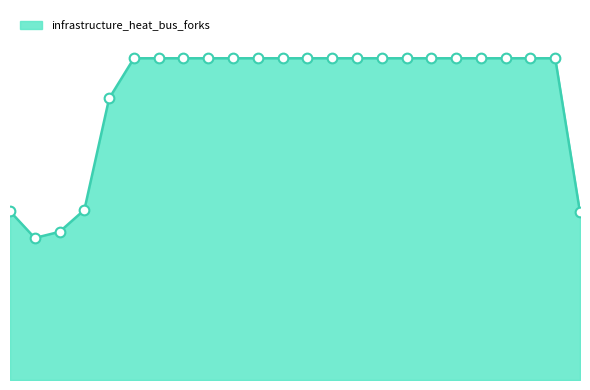

At which label is the value closest to 7?

03:00